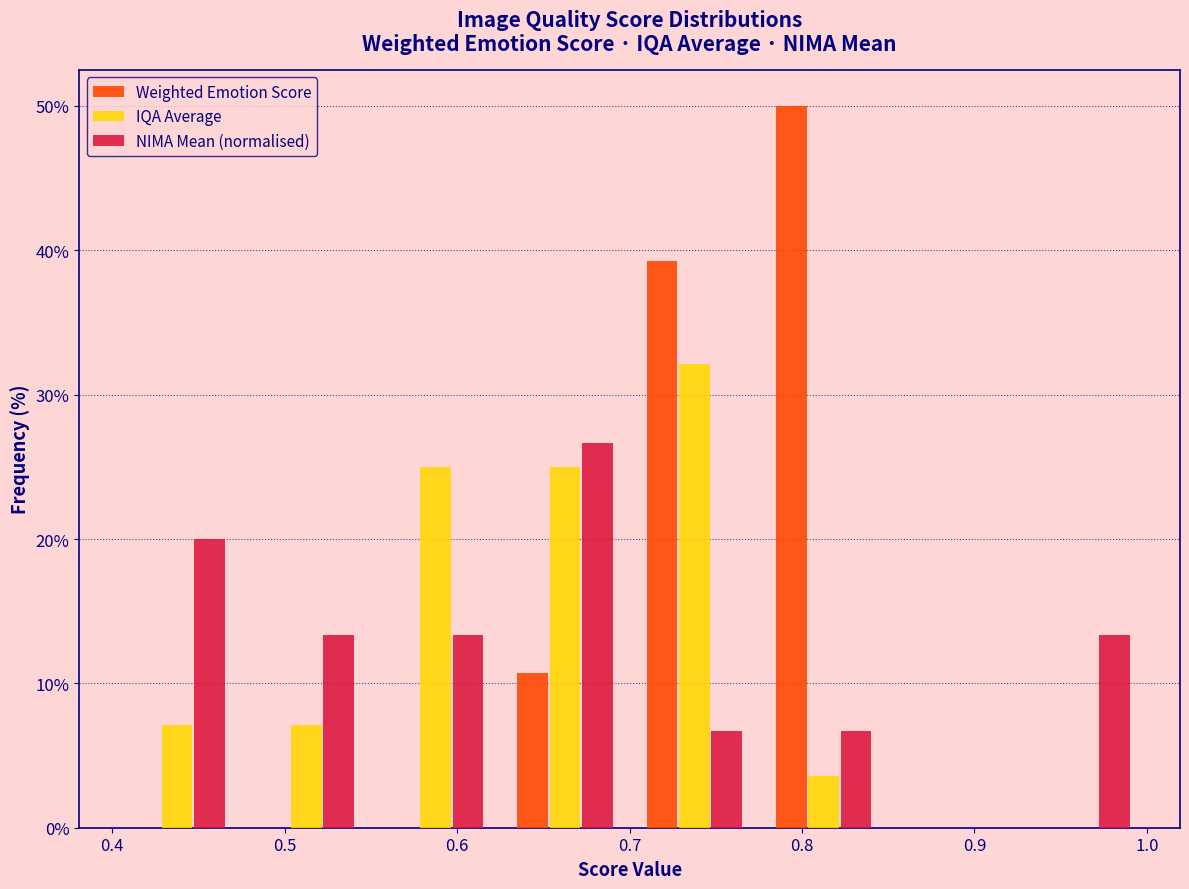

What is the height of the NIMA Mean (normalised) bar covering 0.550 to 0.625 on the x-axis? Neither the bar edges nor the heights are printed on the chart, so give them approximately, as read against the axes.

13